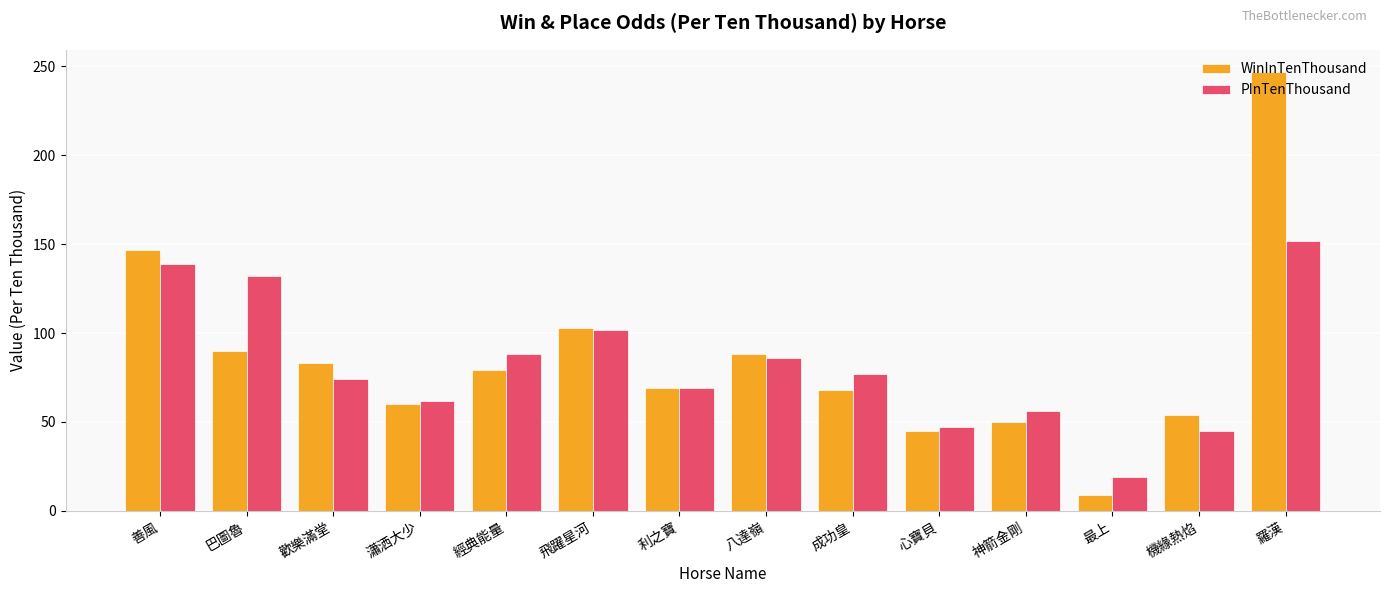

At how many categories does at least one series exceed 58?

10